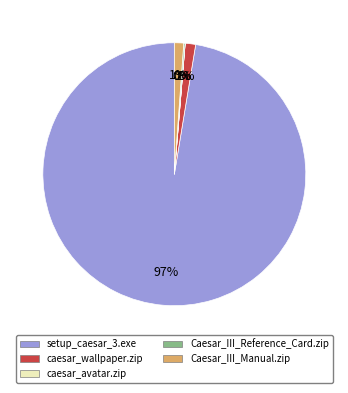

What percentage is the Caesar_III_Manual.zip slice, to the nearest percent?

1%